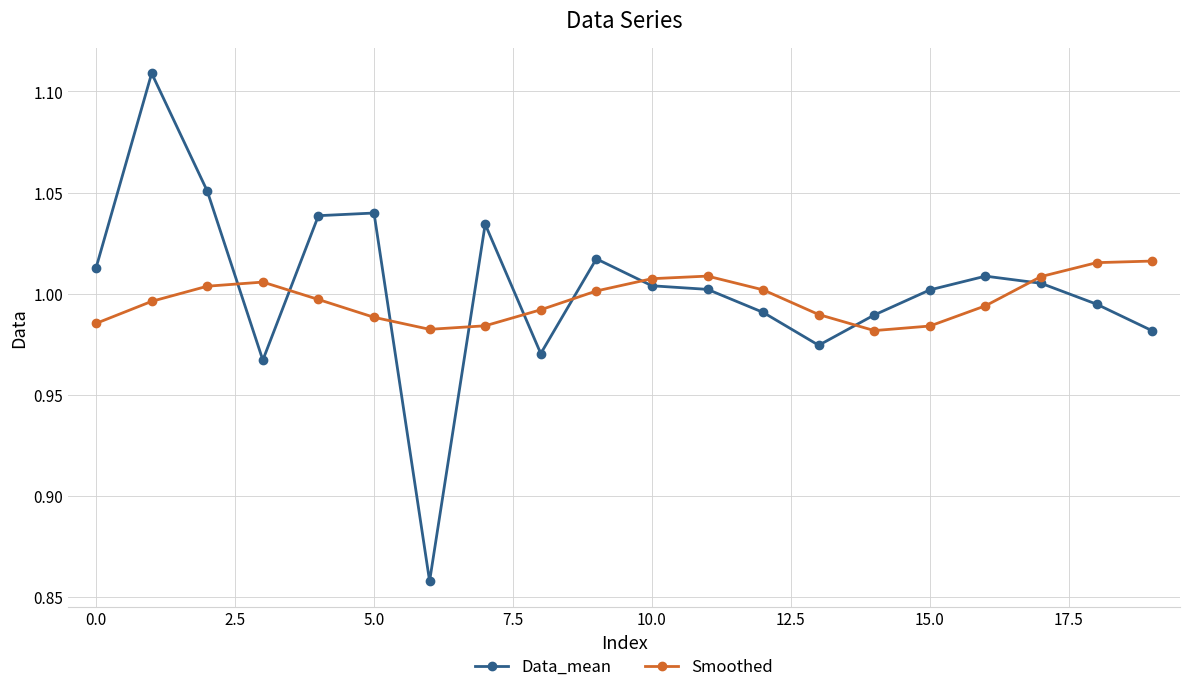

How many lines are shown in the chart?

2